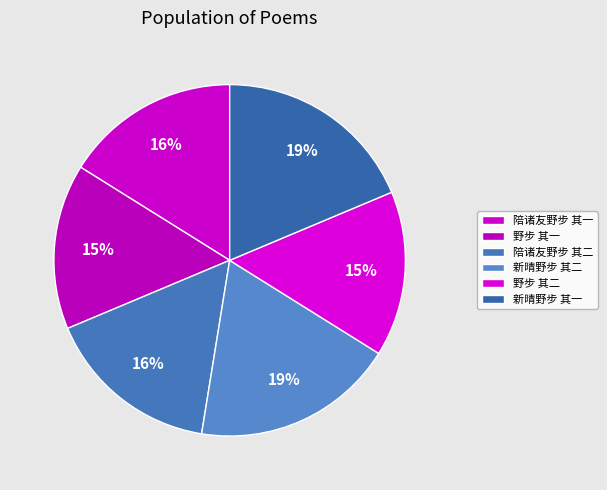

Between 新晴野步 其一 and 野步 其二, which is larger?

新晴野步 其一